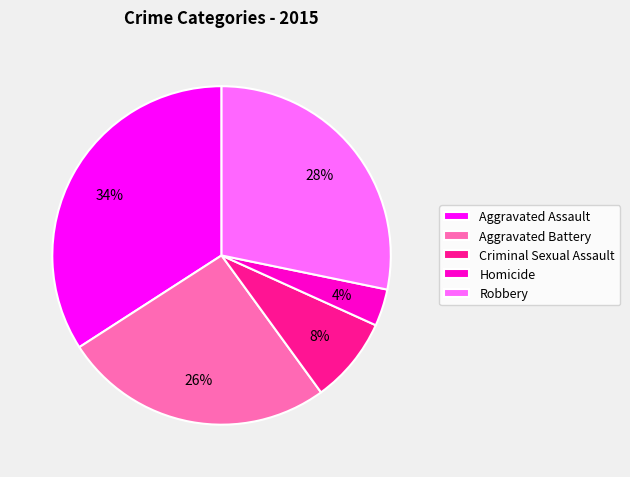

To the nearest percent, what is the difference between the Criminal Sexual Assault and Robbery slice percentages?

20%